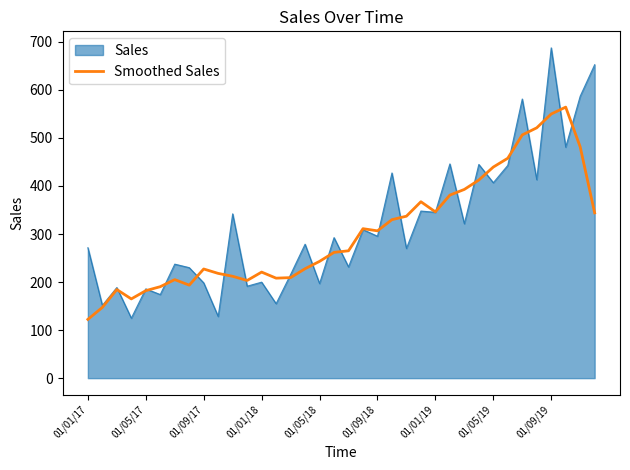

What is the greatest value displayed?

687.5